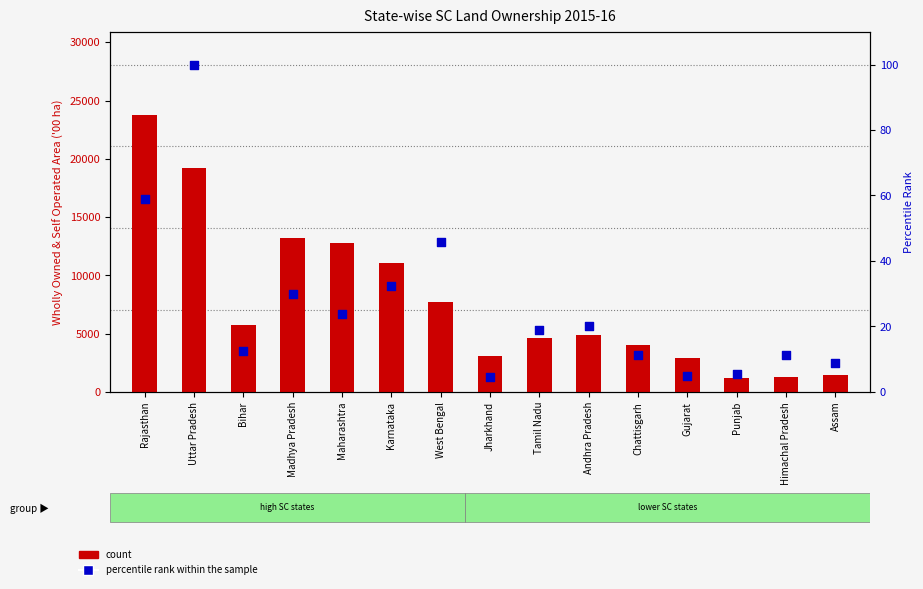

Which series has the largest Y range (max minus min)?

count